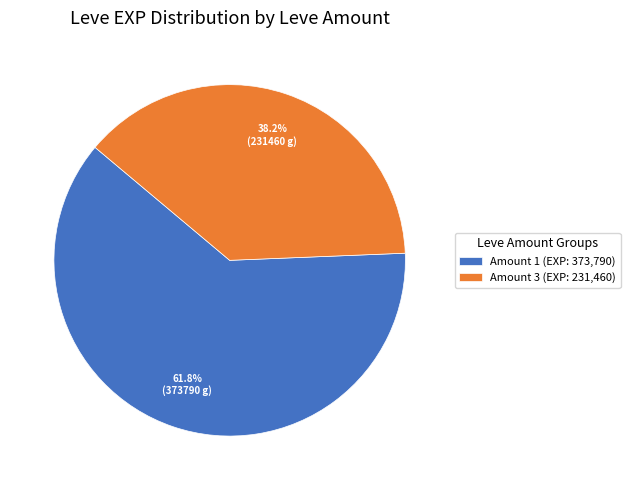

What percentage do Amount 3 (EXP: 231,460) and Amount 1 (EXP: 373,790) together represent?

100.0%